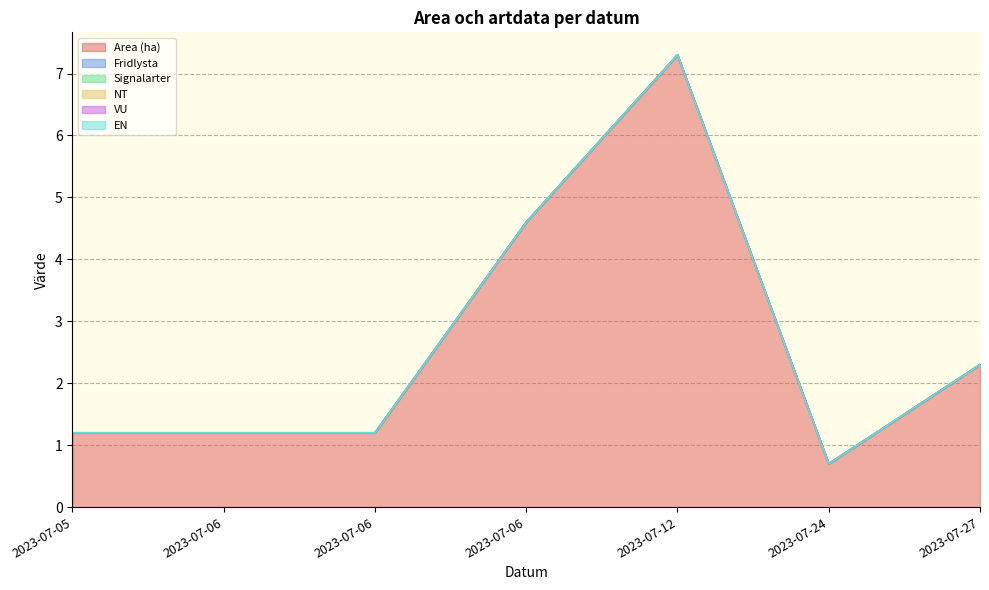

How many lines are shown in the chart?

6